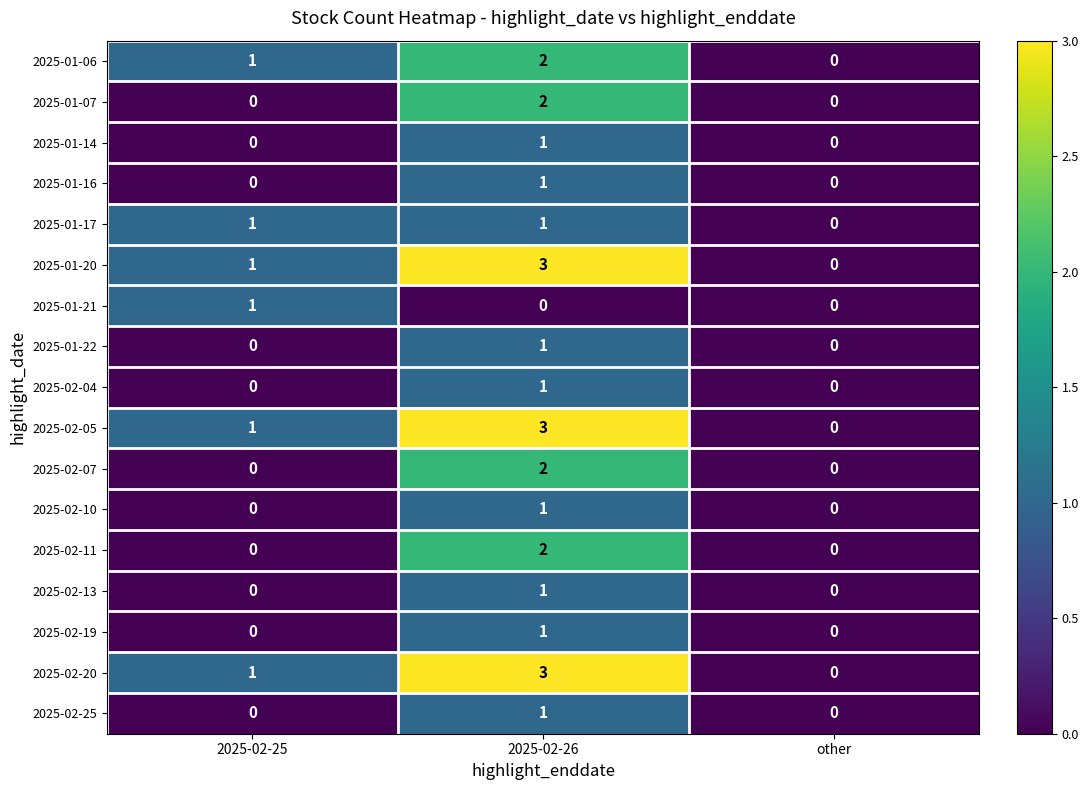

Where is 2025-02-05 nearest to the value 1?

2025-02-25